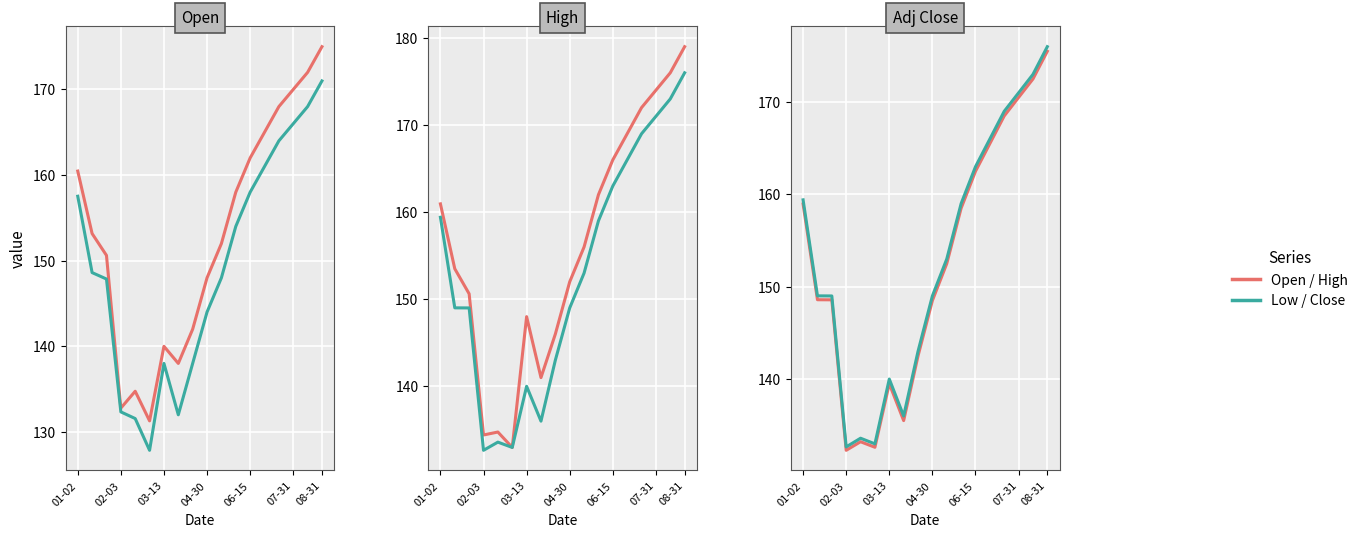

True or false: High has a value of 174.0 at 07-31.

True